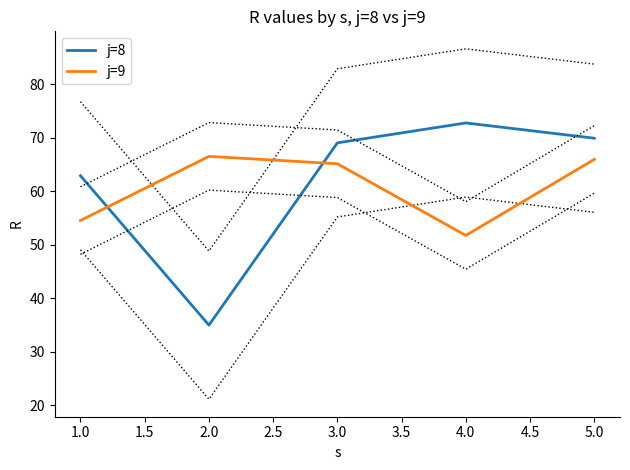

At which label is j=9 closest to 59?

1.0